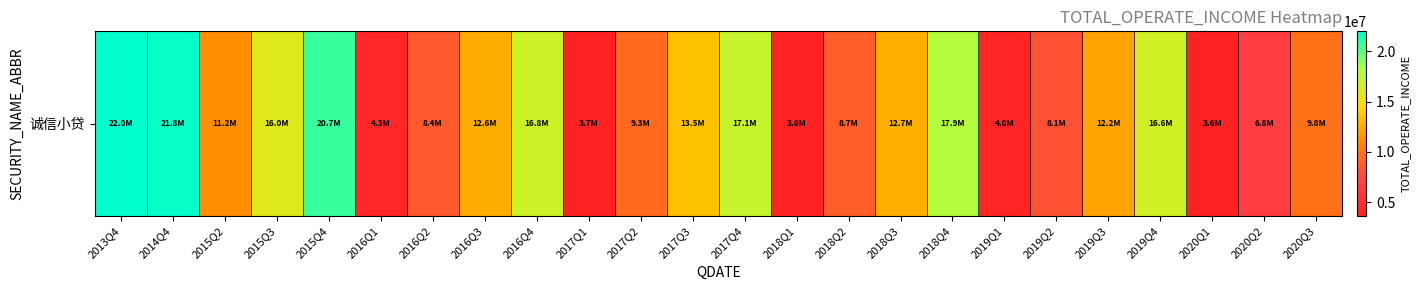

What is the difference between the maximum and minimum values?

18344959.1